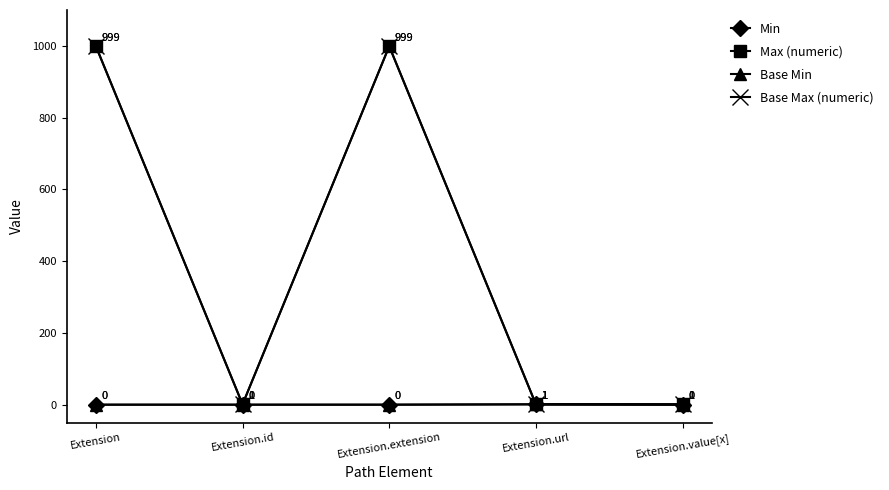

Between Extension and Extension.extension, which is larger?

Extension